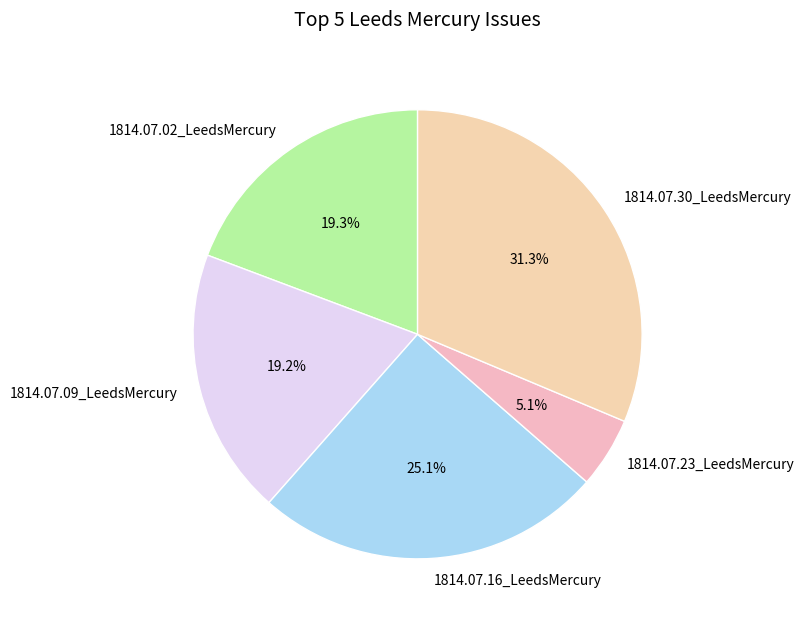

Does 1814.07.30_LeedsMercury represent more than half of the total?

No